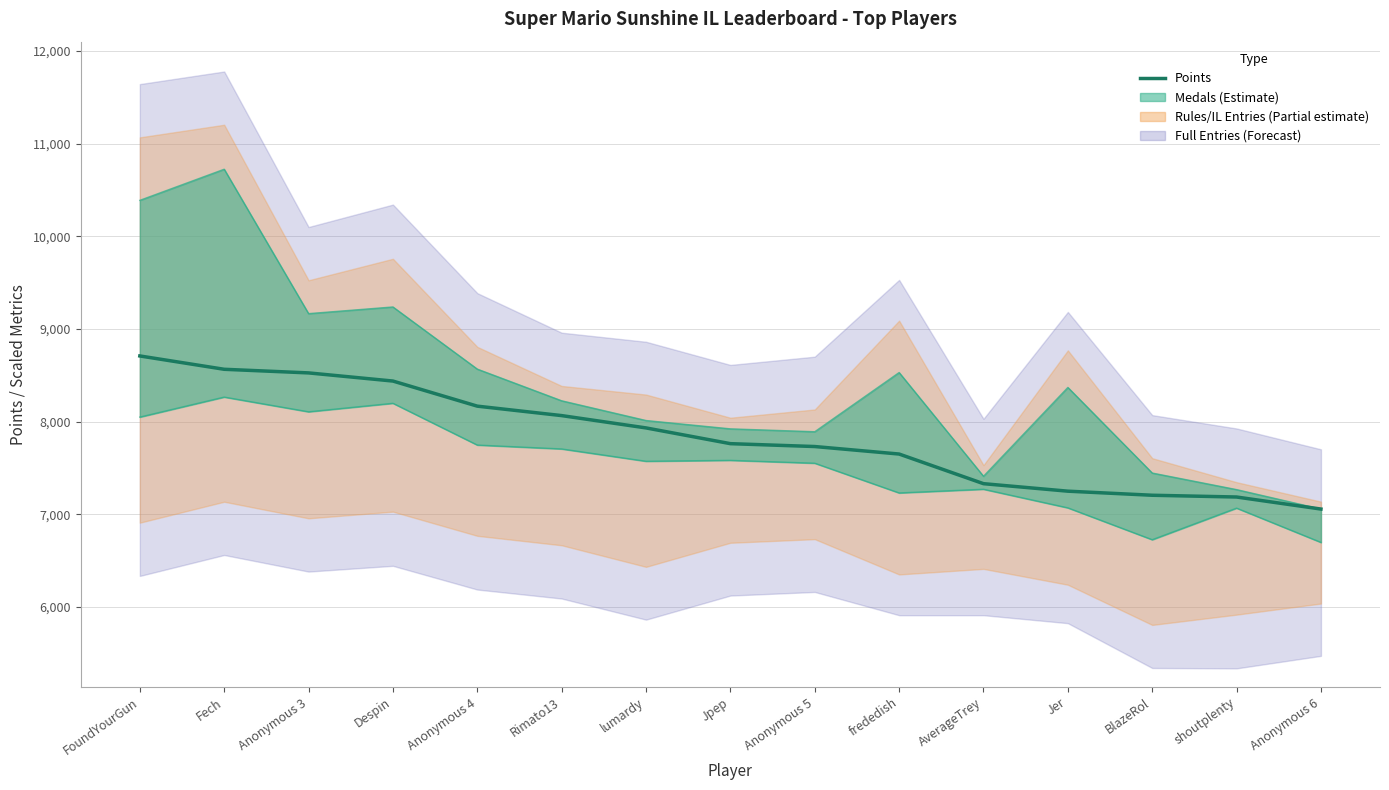

Reading left to right, transcribe all the data shown in this chart.

8708	8564	8525	8437	8166	8064	7931	7761	7730	7649	7329	7248	7204	7185	7055